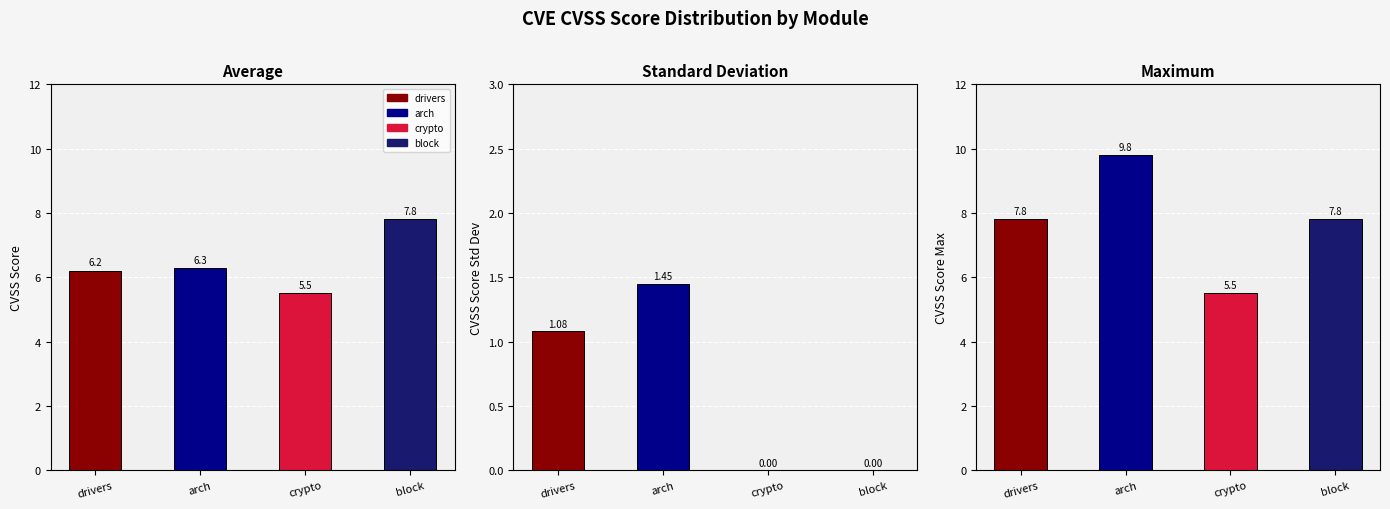

What is the label of the 3rd bar from the right?

arch